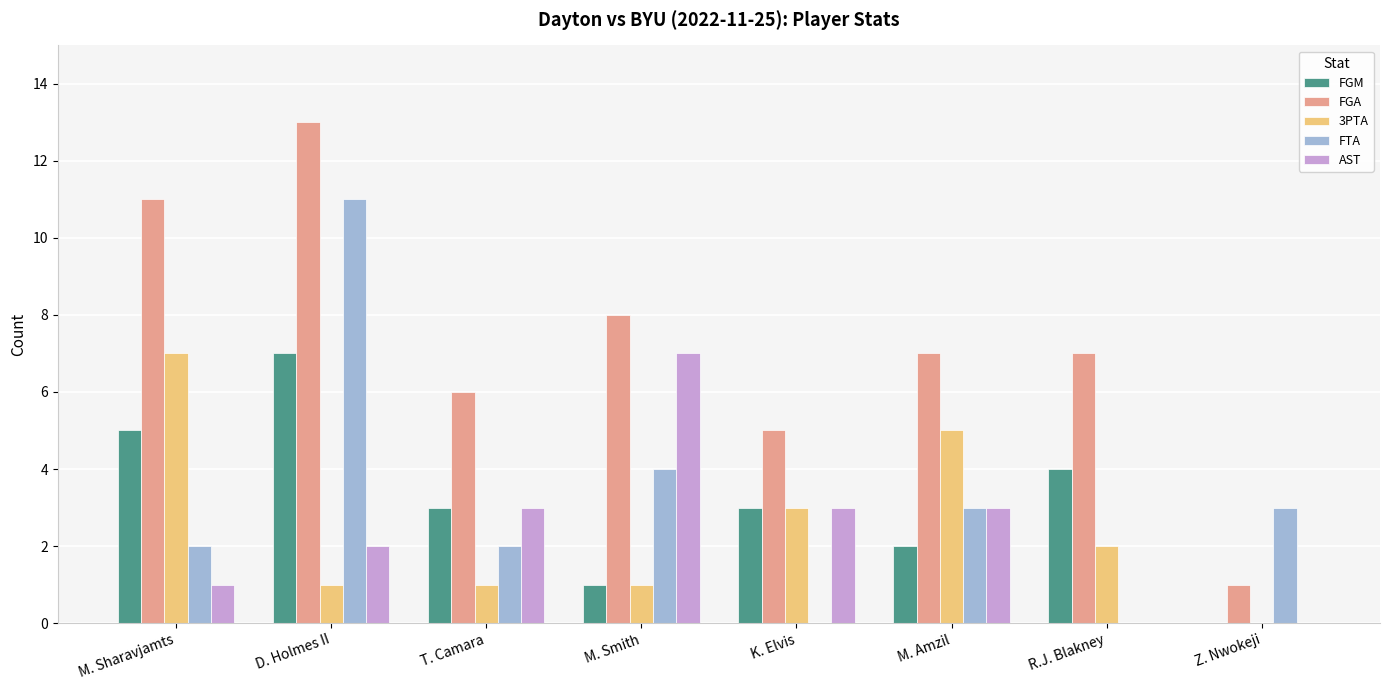

Between D. Holmes II and M. Amzil, which series saw the biggest shift?

FTA